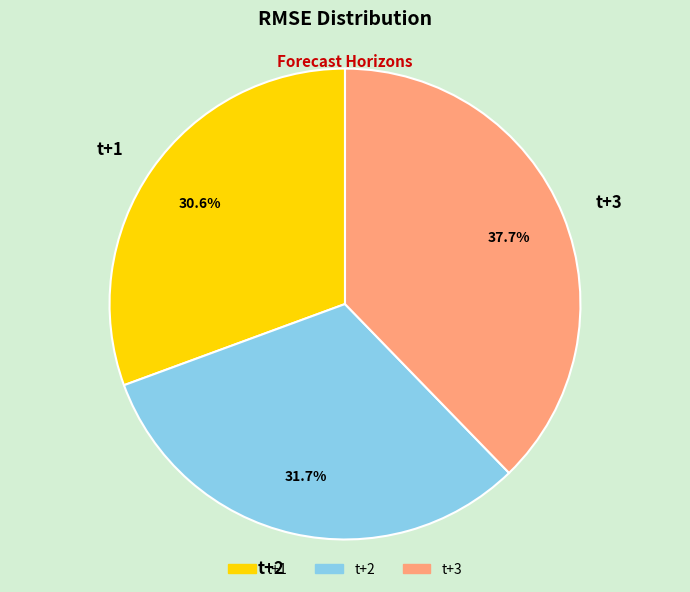

Between t+3 and t+2, which is larger?

t+3